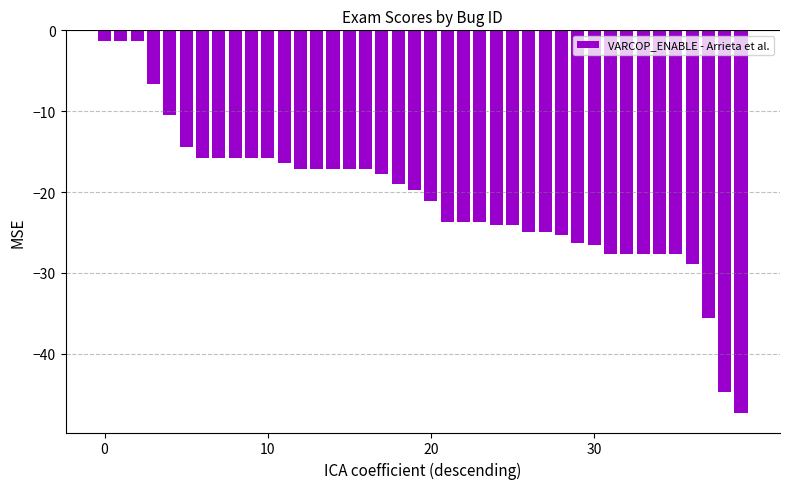

Reading left to right, transcribe all the data shown in this chart.

-1.3	-1.3	-1.3	-6.6	-10.5	-14.5	-15.8	-15.8	-15.8	-15.8	-15.8	-16.5	-17.1	-17.1	-17.1	-17.1	-17.1	-17.7	-19.0	-19.7	-21.1	-23.7	-23.7	-23.7	-24.1	-24.1	-25.0	-25.0	-25.3	-26.3	-26.6	-27.6	-27.6	-27.6	-27.6	-27.6	-28.9	-35.5	-44.7	-47.4